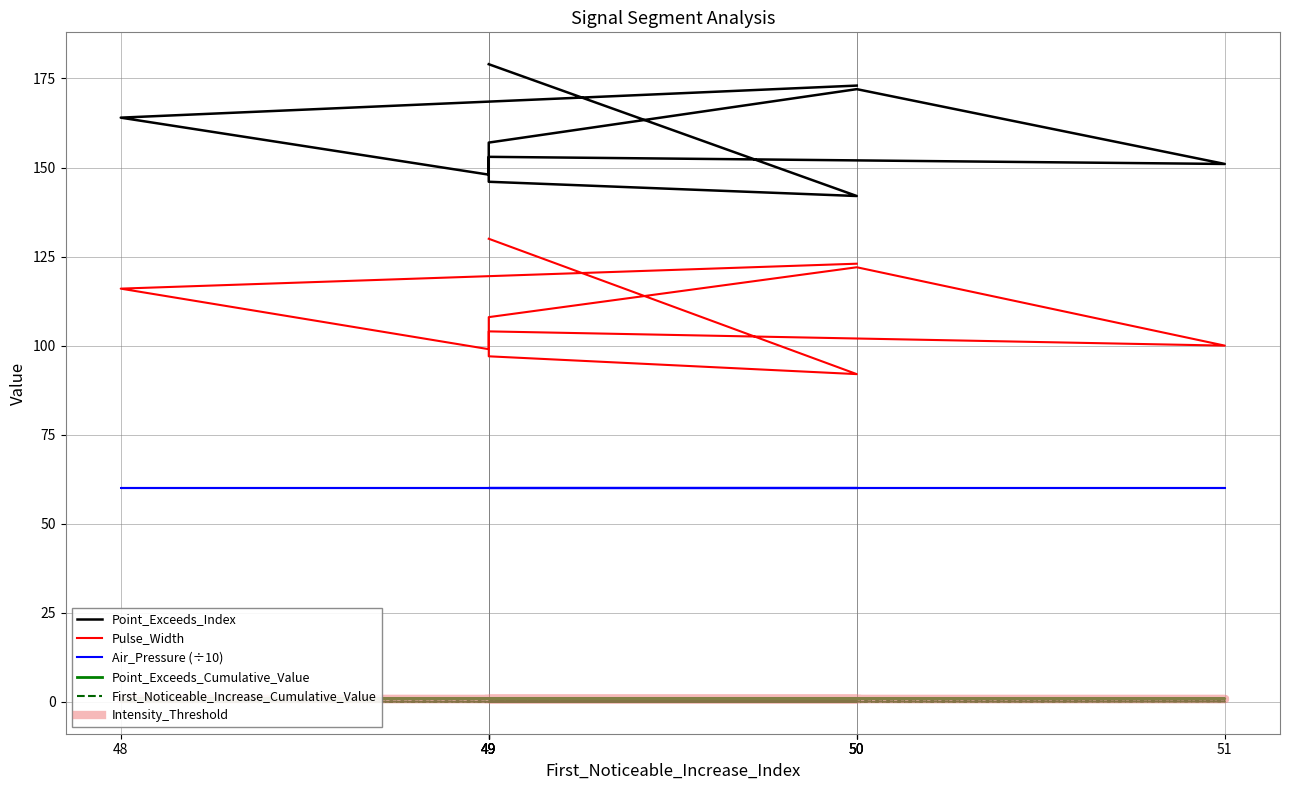

The value of First_Noticeable_Increase_Cumulative_Value at 49 is 0.0. True or false?

False